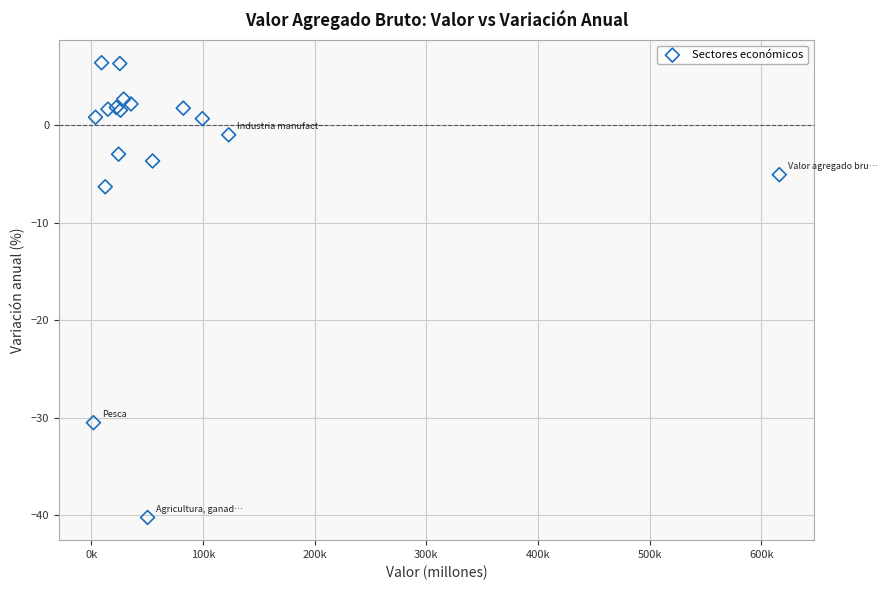

What Y value in the scatter plot is closest to -16?

-6.3